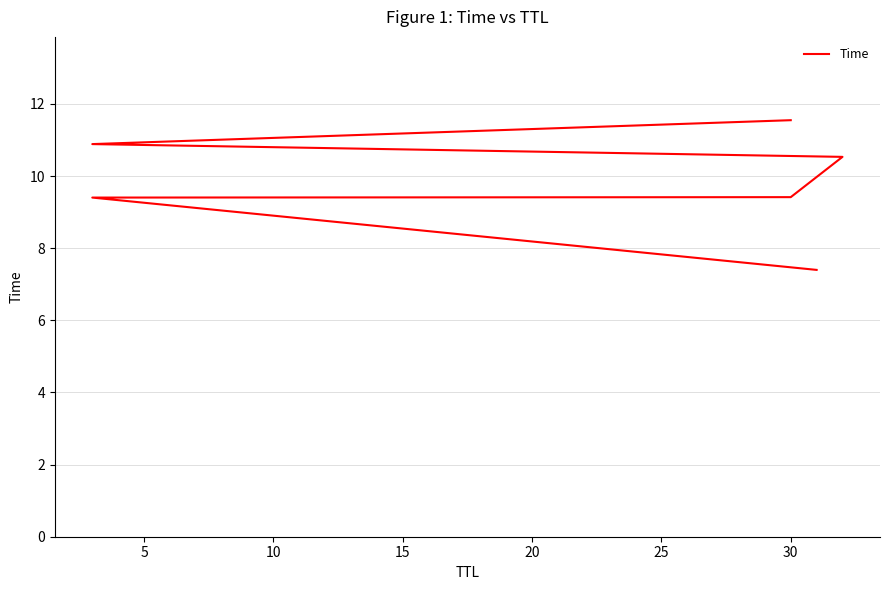

How many lines are shown in the chart?

1